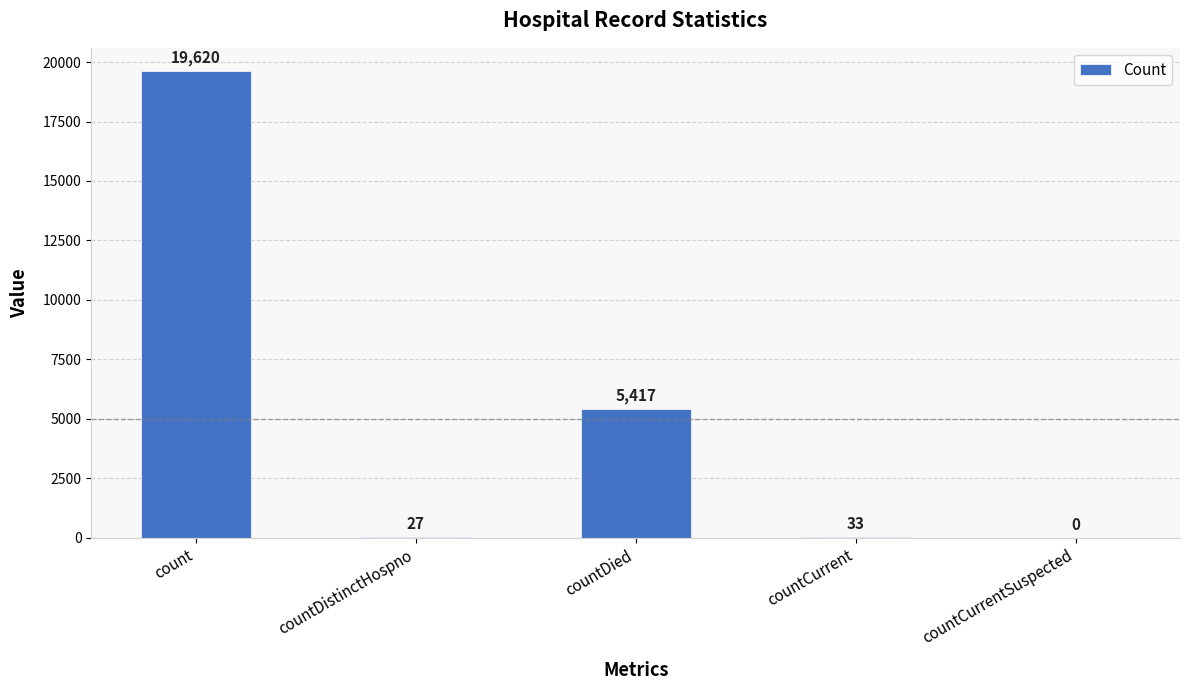

The chart shows a value of 31576 at count. True or false?

False